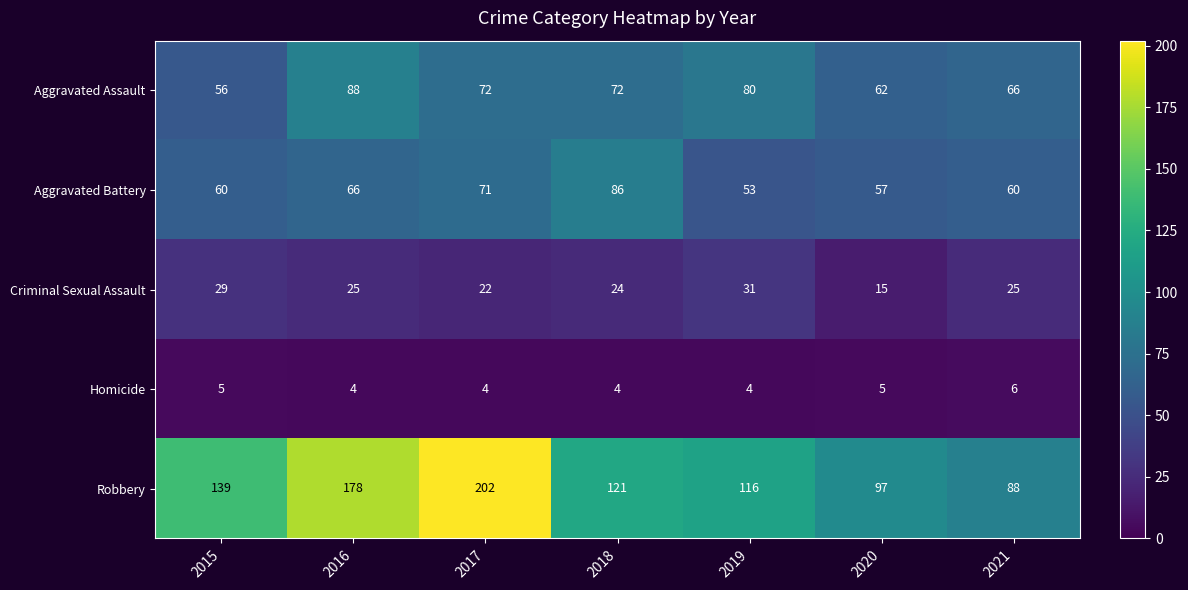

What is the difference between the Criminal Sexual Assault values at 2020 and 2017?

7